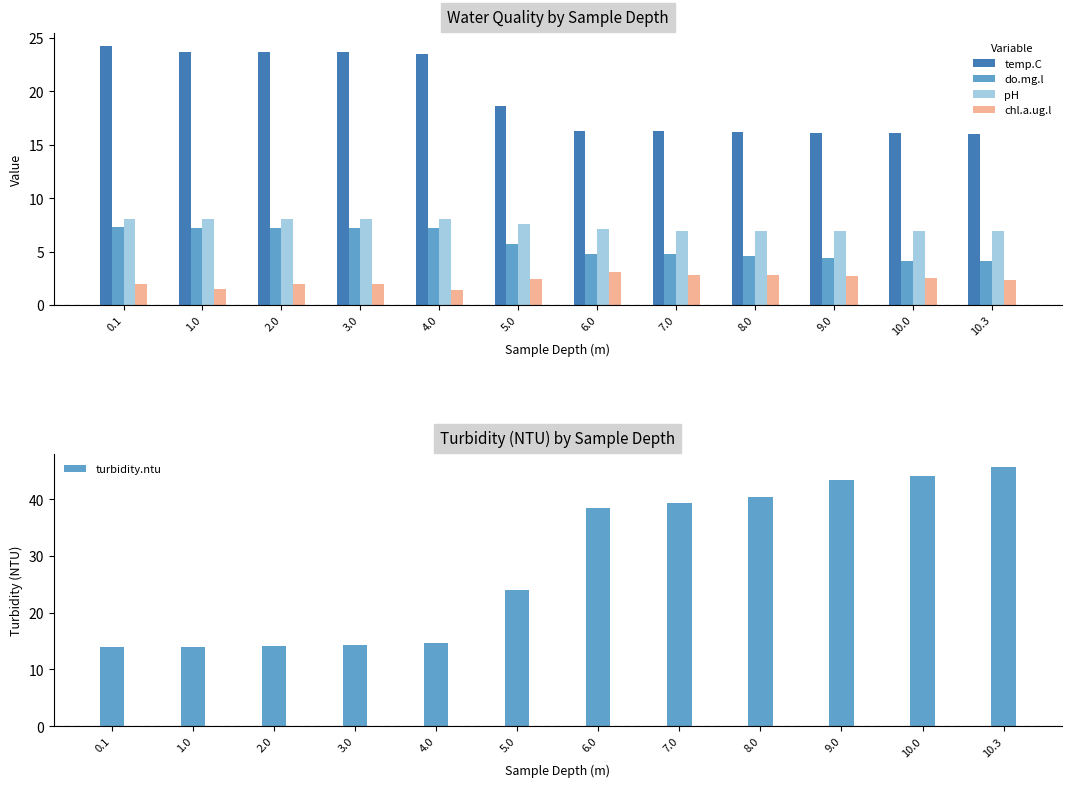

What value does the chl.a.ug.l series have at 9.0?

2.7